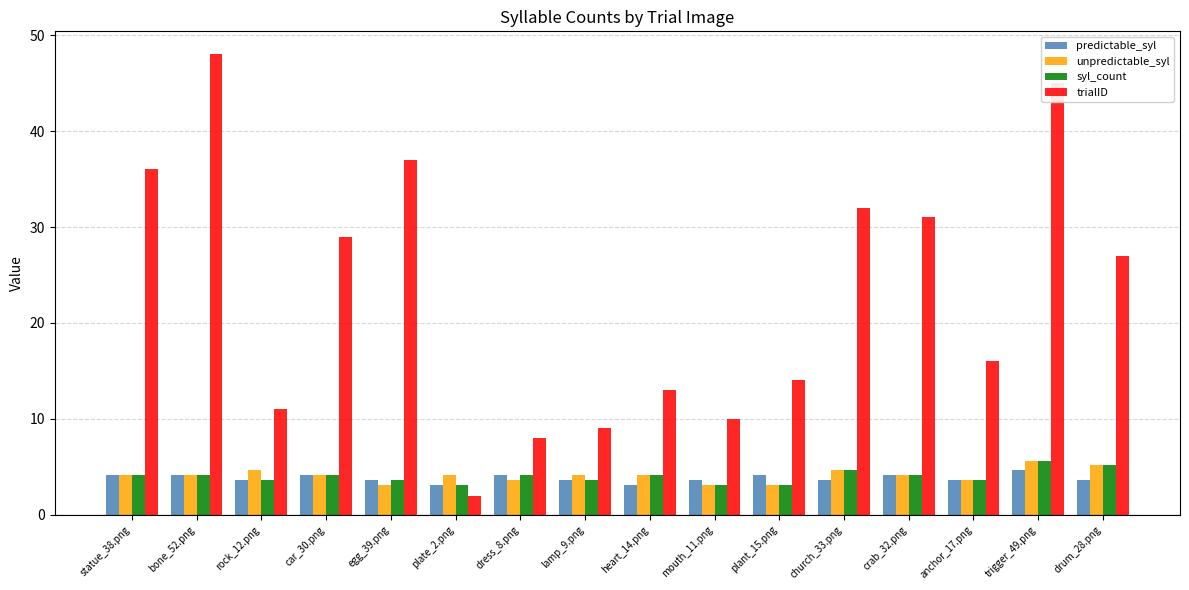

Is it true that unpredictable_syl equals 7.2 at plate_2.png?

False